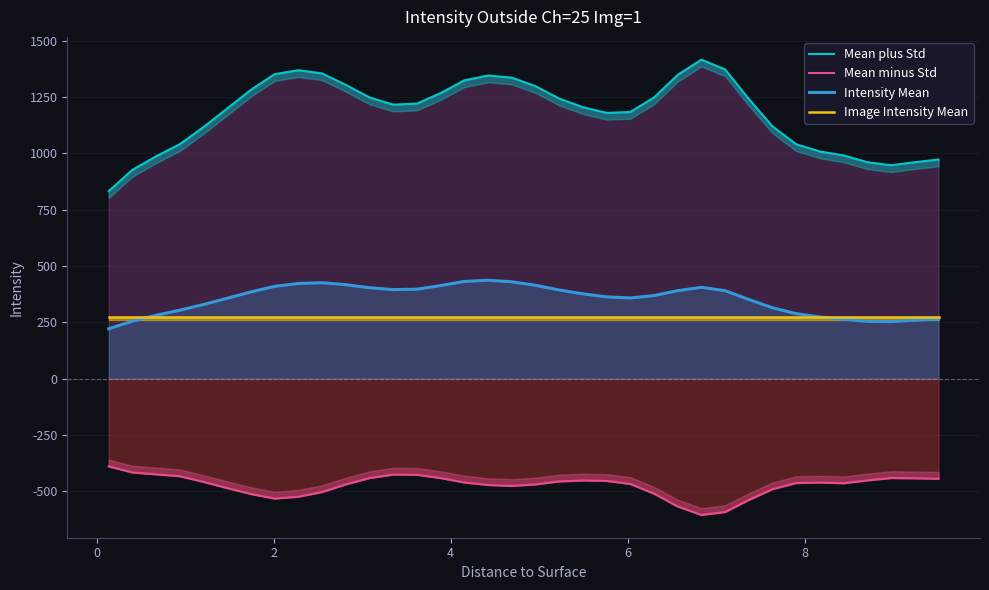

How many categories are shown in the chart?

36